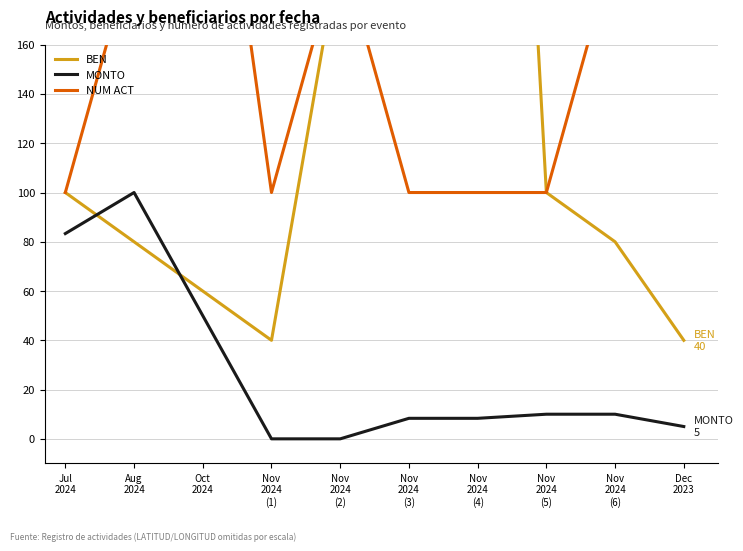

At which category does NUM ACT reach its first local valley?

Nov
2024
(1)